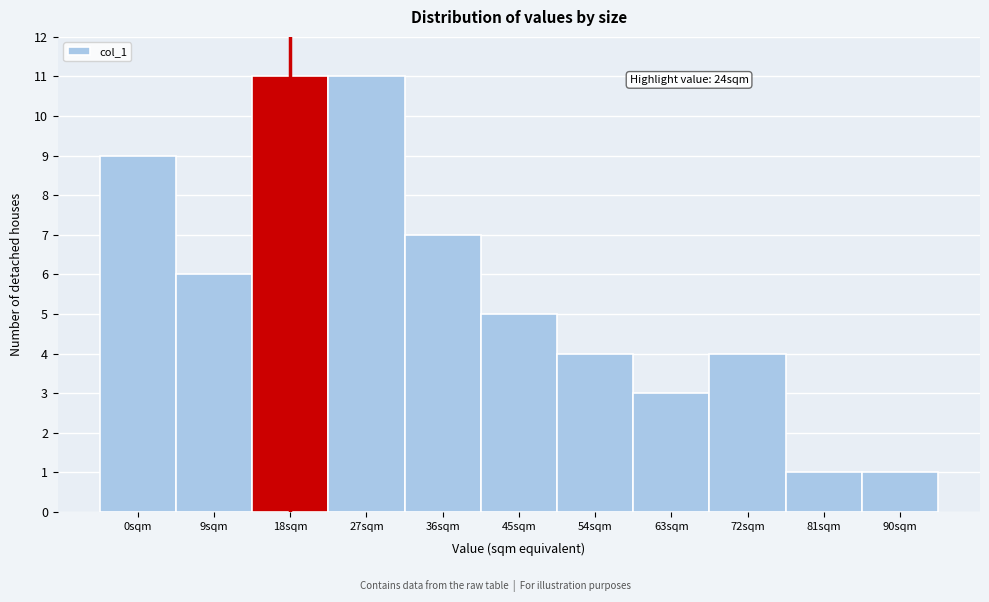

Reading right to left, what are all the values shown in this chart?

90sqm=1	81sqm=1	72sqm=4	63sqm=3	54sqm=4	45sqm=5	36sqm=7	27sqm=11	18sqm=11	9sqm=6	0sqm=9